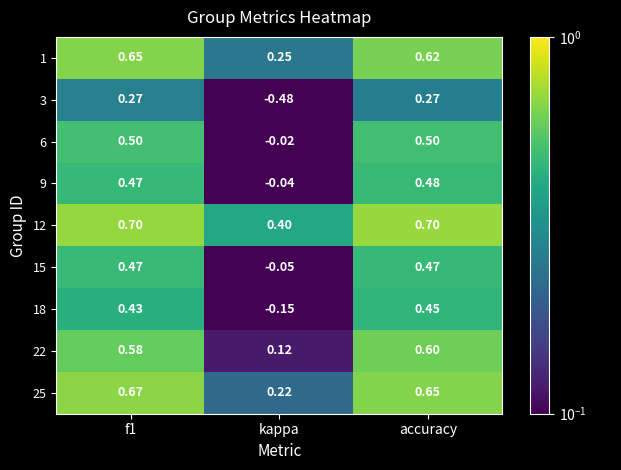

Is the value of 25 at f1 greater than the value of 12 at kappa?

Yes